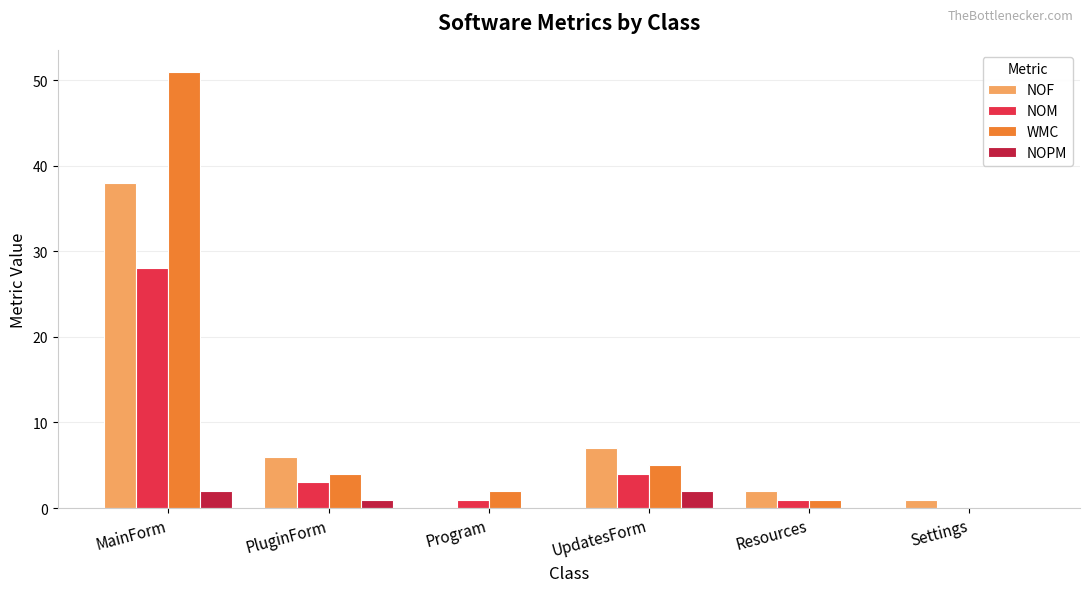

Which series changed the most between MainForm and Resources?

WMC